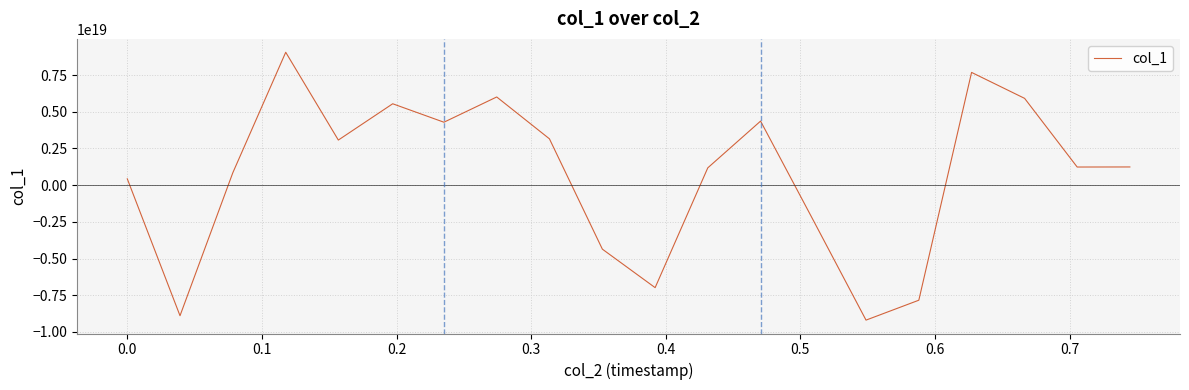

How many values are above zero?

14